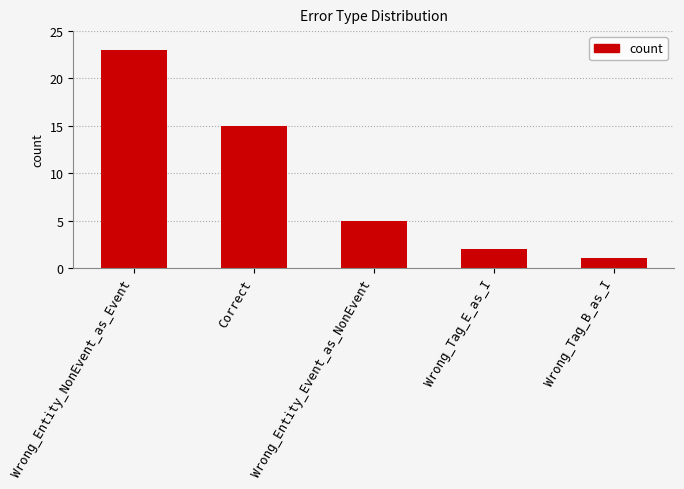

Read the value at Wrong_Entity_NonEvent_as_Event, to the nearest 10.

20